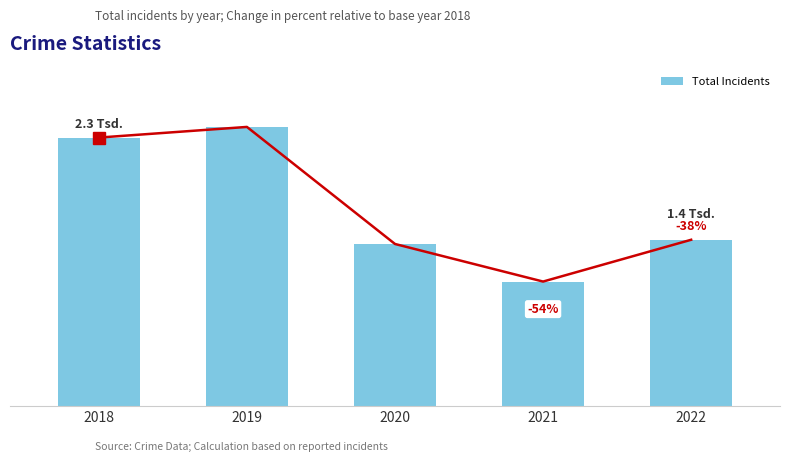

What is the difference between the values at 2022 and 2020?

36